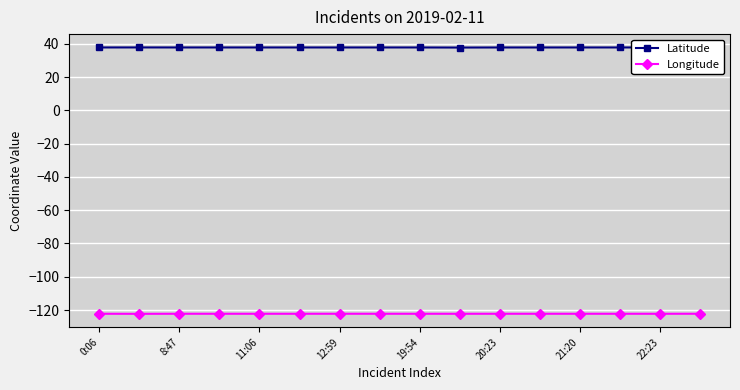

True or false: Longitude and Latitude intersect in this chart.

False